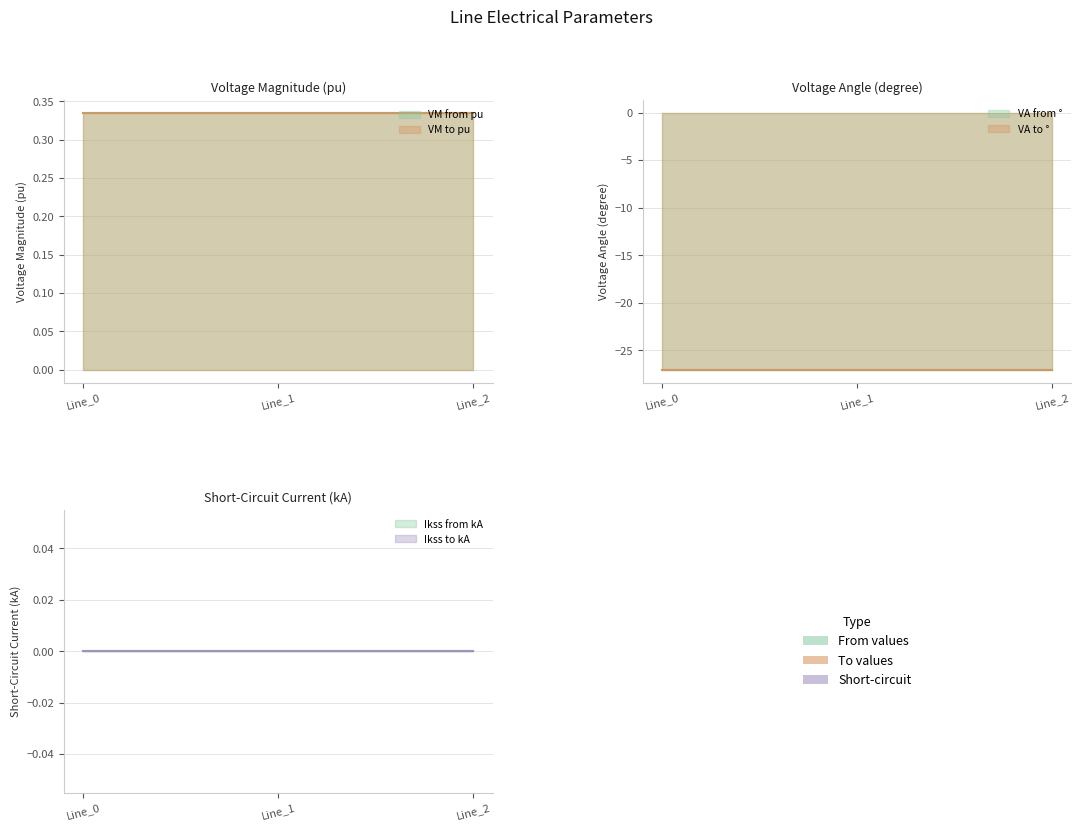

How many lines are shown in the chart?

6